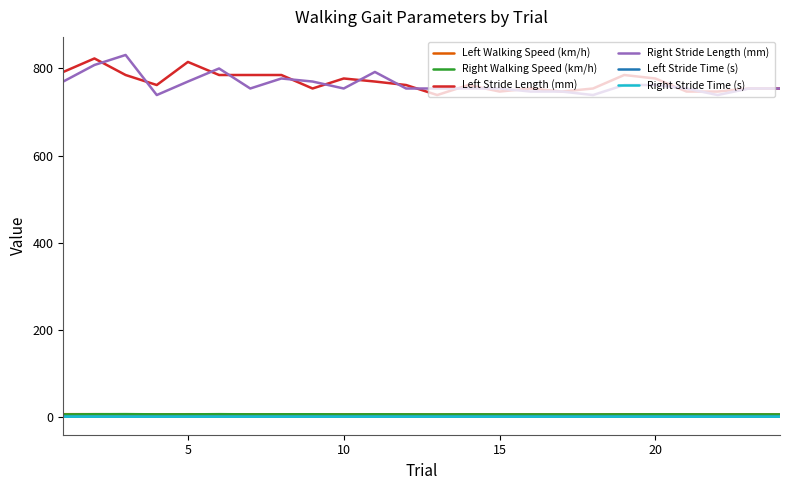

What is the maximum value shown in the chart?

831.0